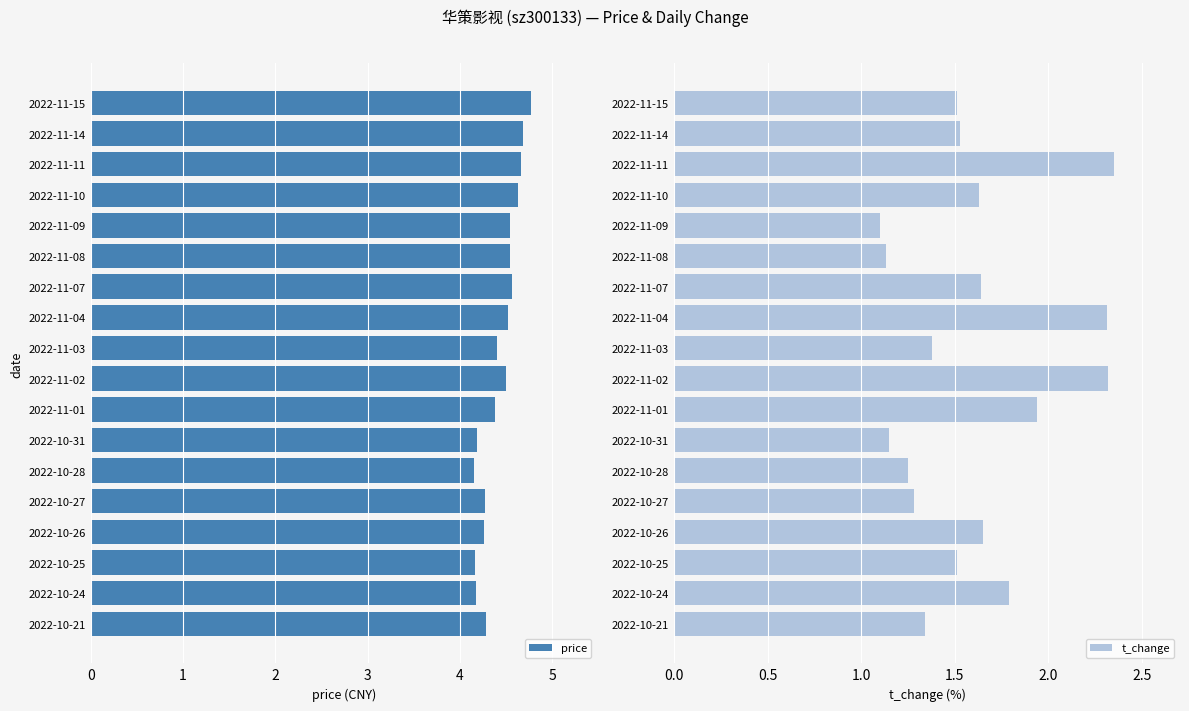

What is the value of the price bar at the 1st from the left?

4.8